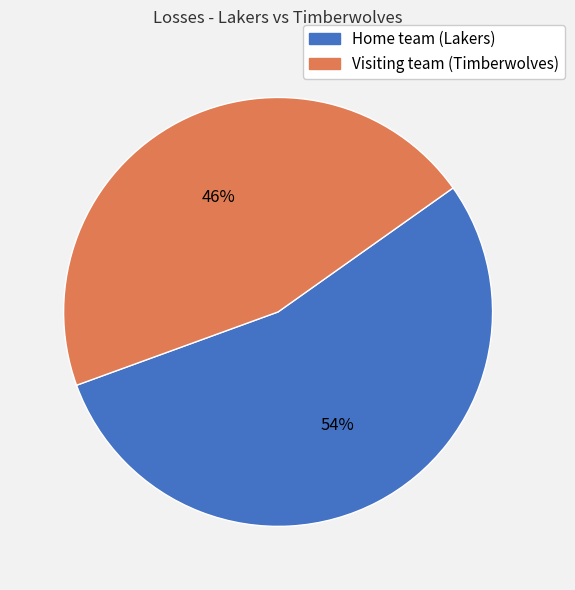

Which slice is the smallest?

Visiting team (Timberwolves)